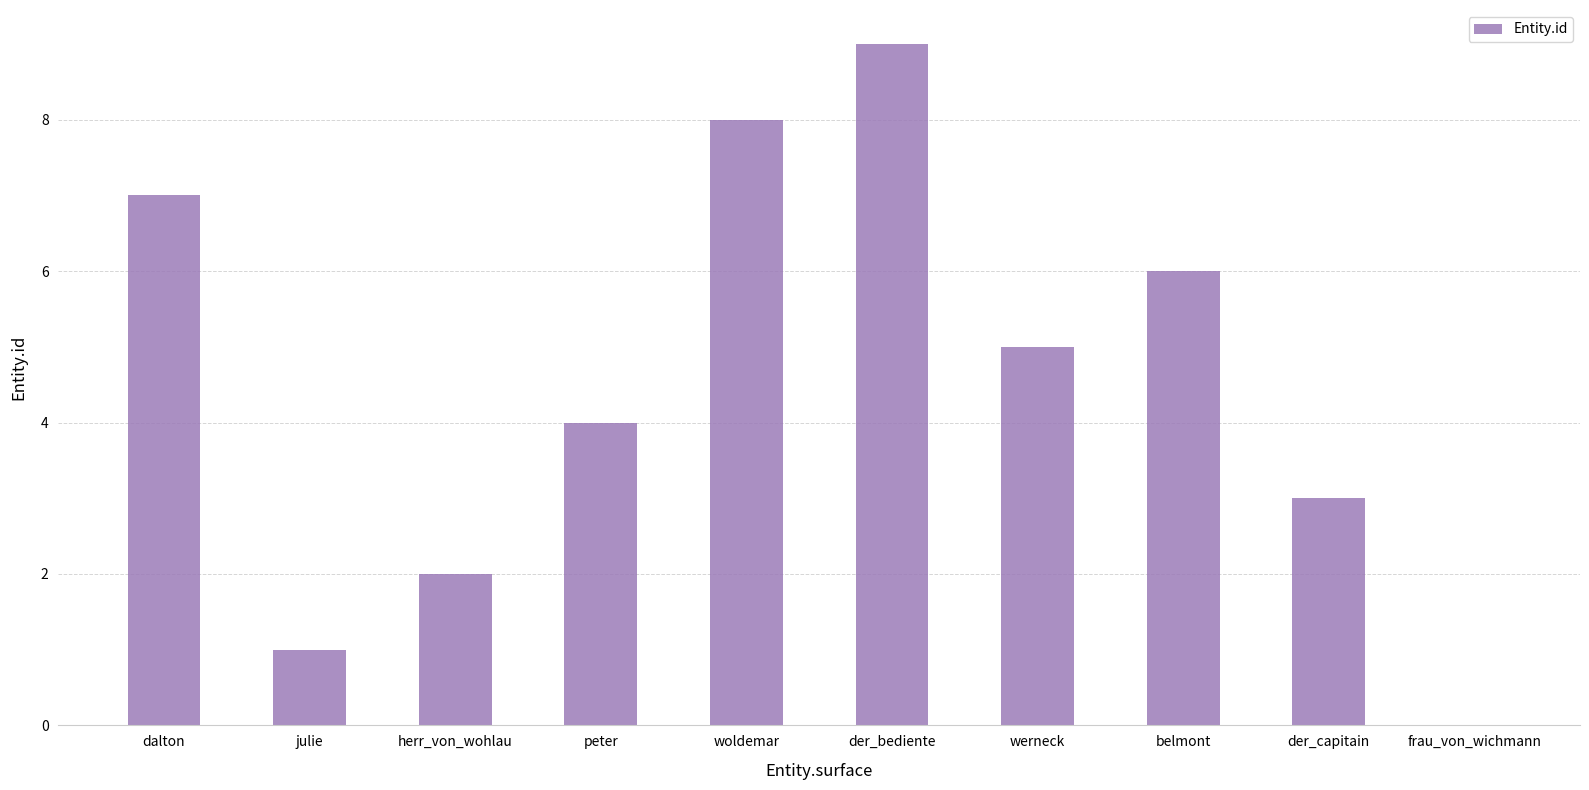

Count the number of categories in the chart.

10